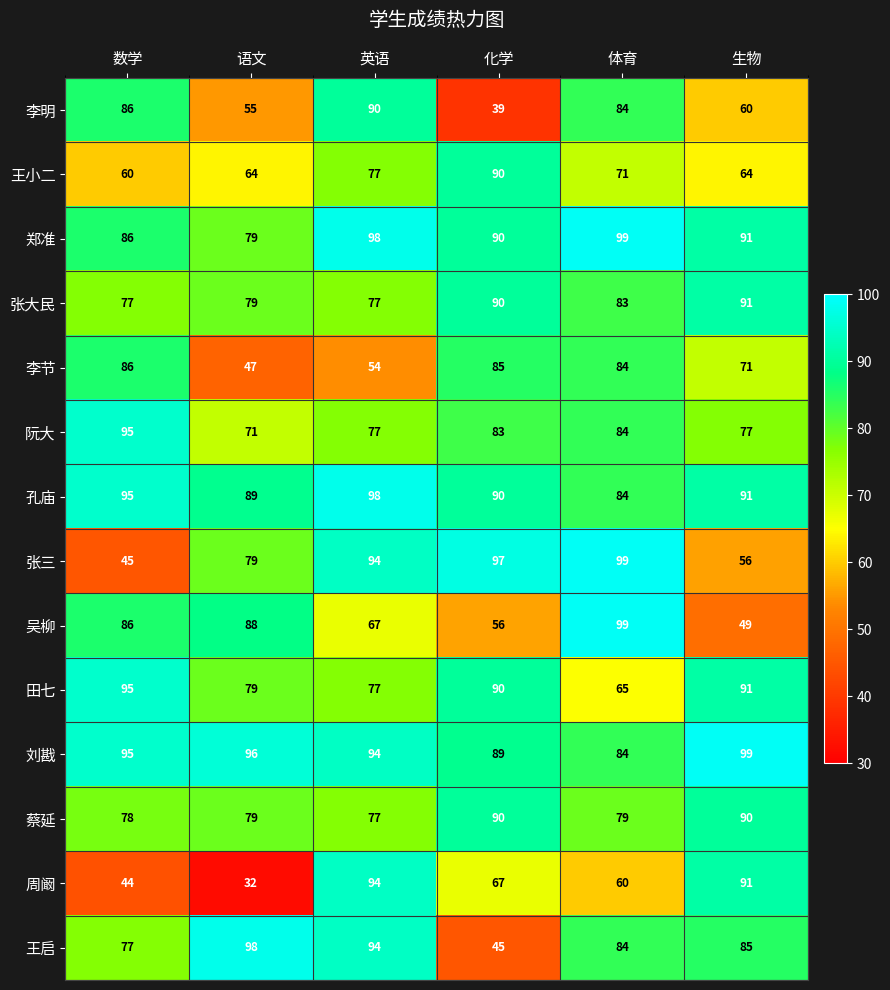

Rank the categories by 郑准 value from highest to lowest.

体育, 英语, 生物, 化学, 数学, 语文